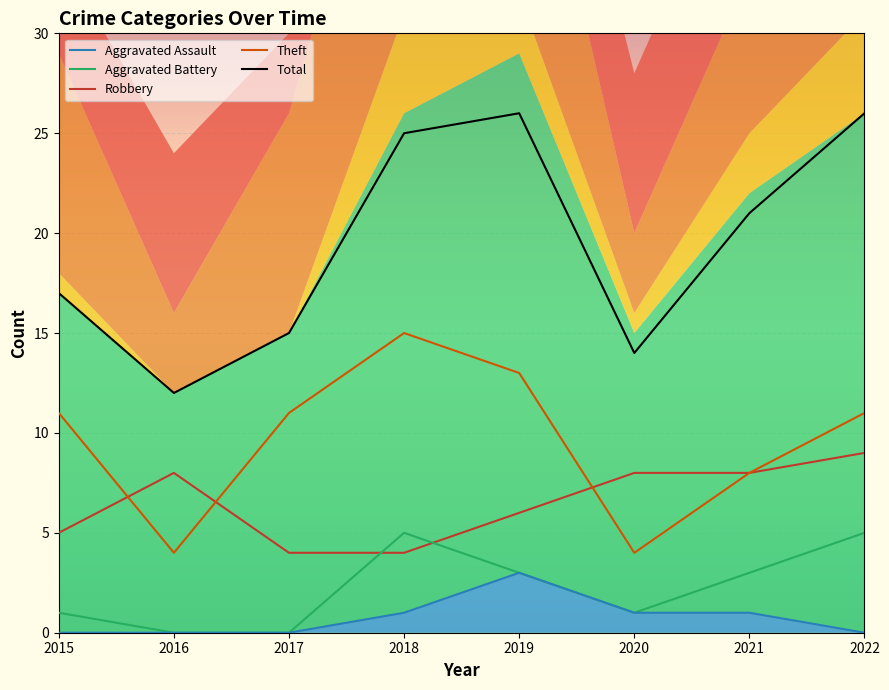

The Robbery series shows 8 at 2021. True or false?

True